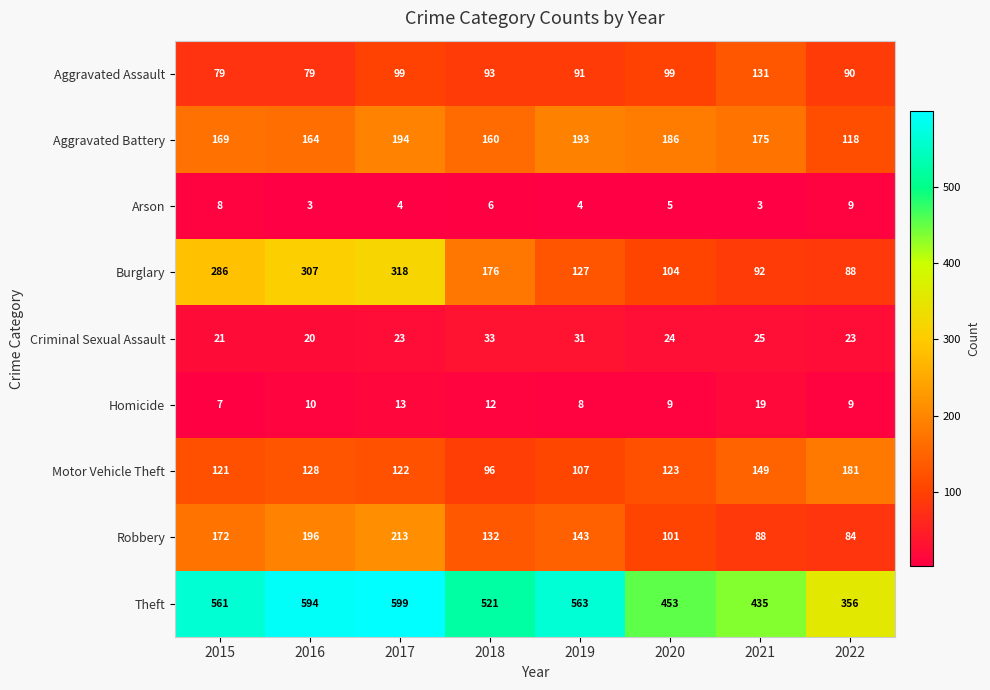

How many Arson values are between 4 and 8?

5